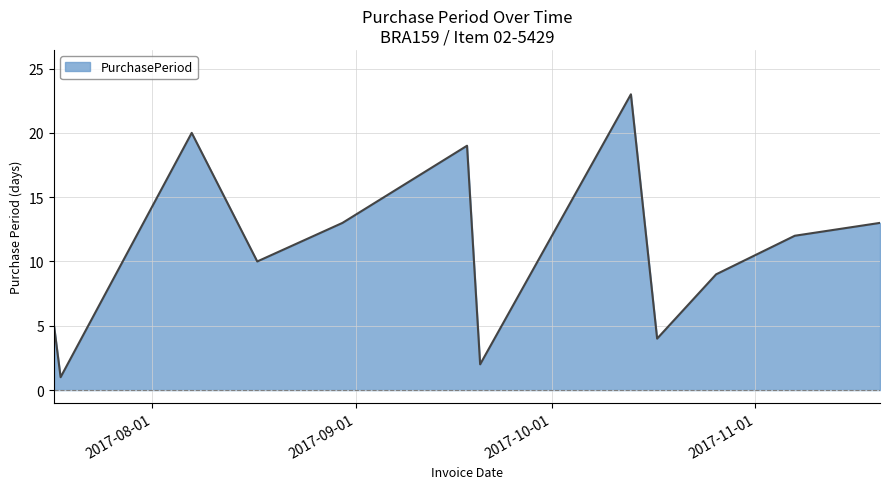

How many interior local valleys (lower than both neighbors) does the data have?

4